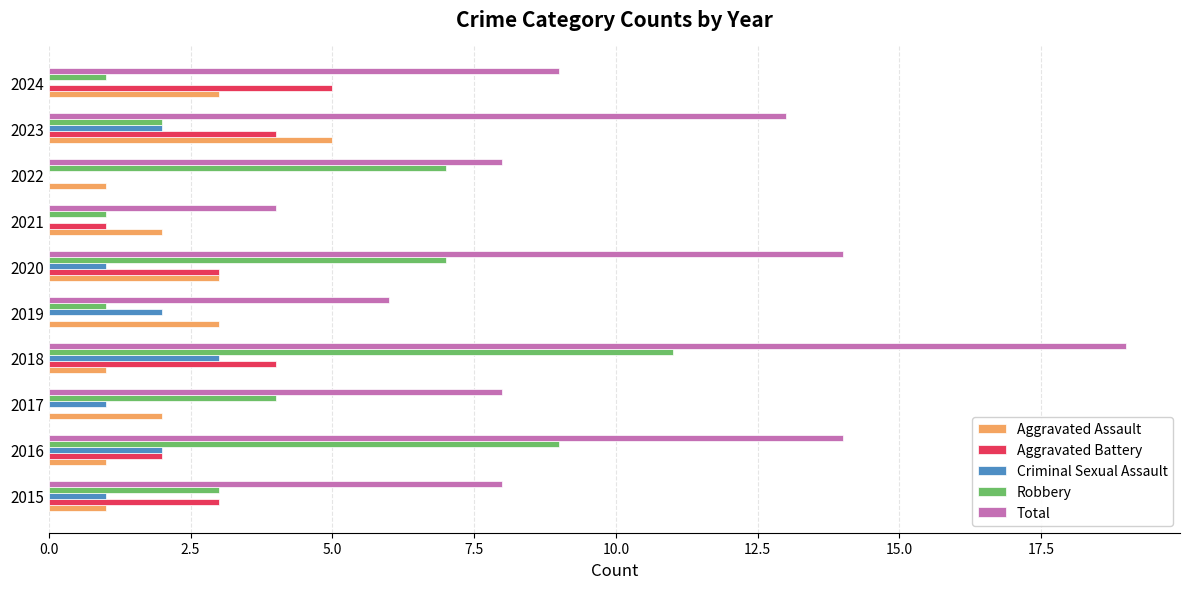

What is the sum of all Criminal Sexual Assault values?

12